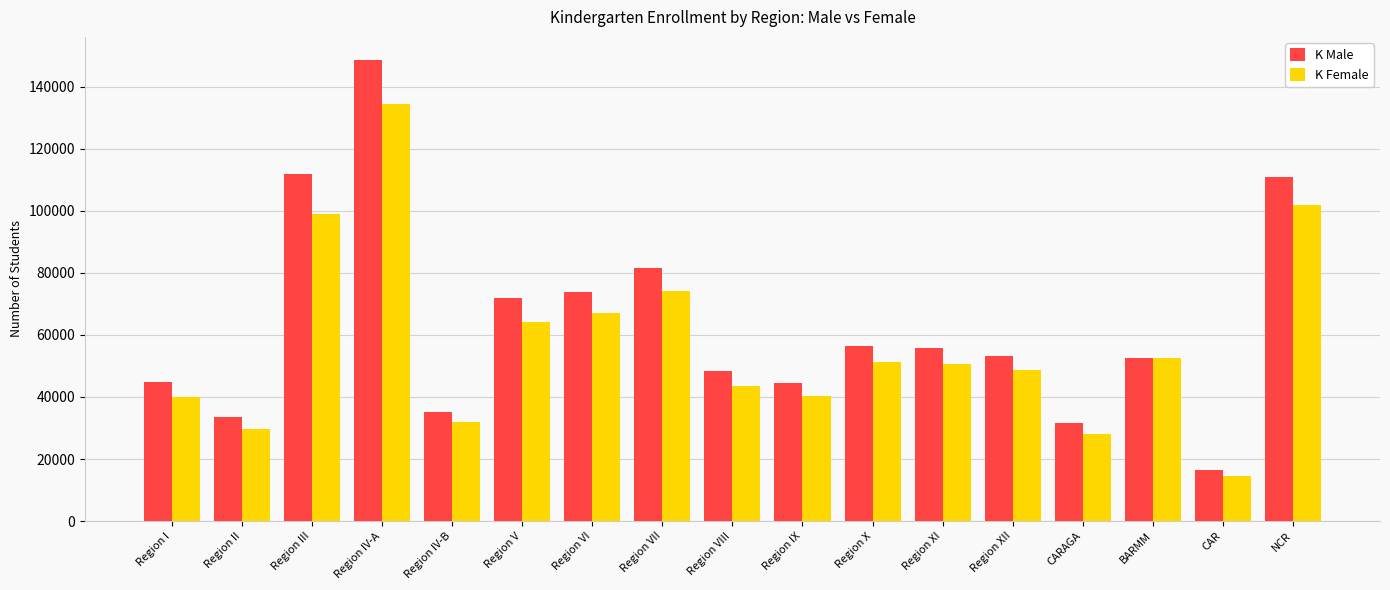

Which series changed the most between Region II and Region XII?

K Male